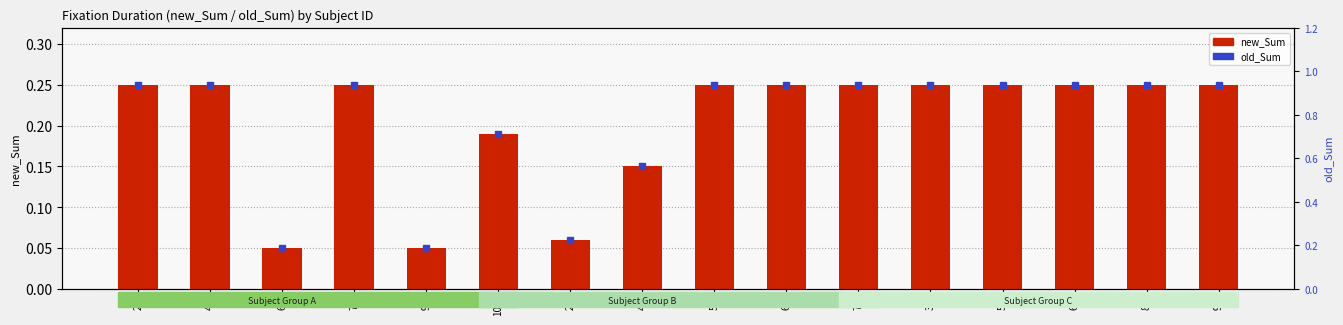

Reading left to right, extract all data points from this chart.

28=0.2	42=0.2	66=0.1	78=0.2	90=0.1	103=0.2	29=0.1	43=0.1	55=0.2	67=0.2	79=0.2	32=0.2	56=0.2	68=0.2	80=0.2	92=0.2